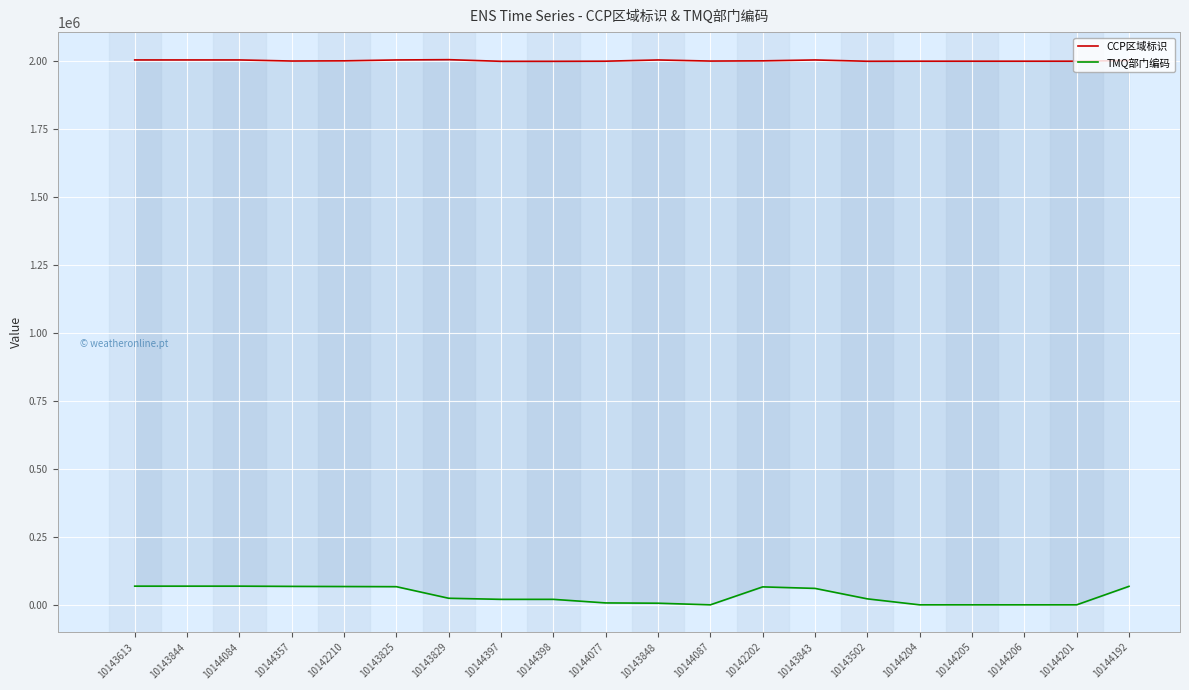

At how many categories does at least one series exceed 526225?

20